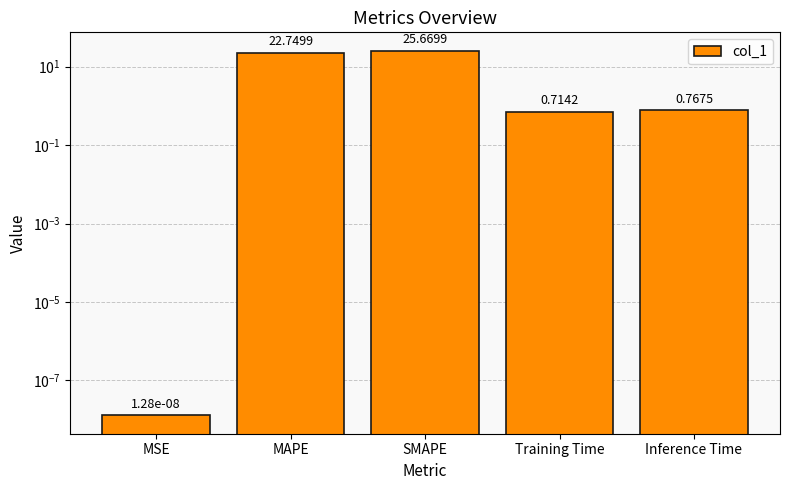

The chart shows a value of 22.7 at MAPE. True or false?

True